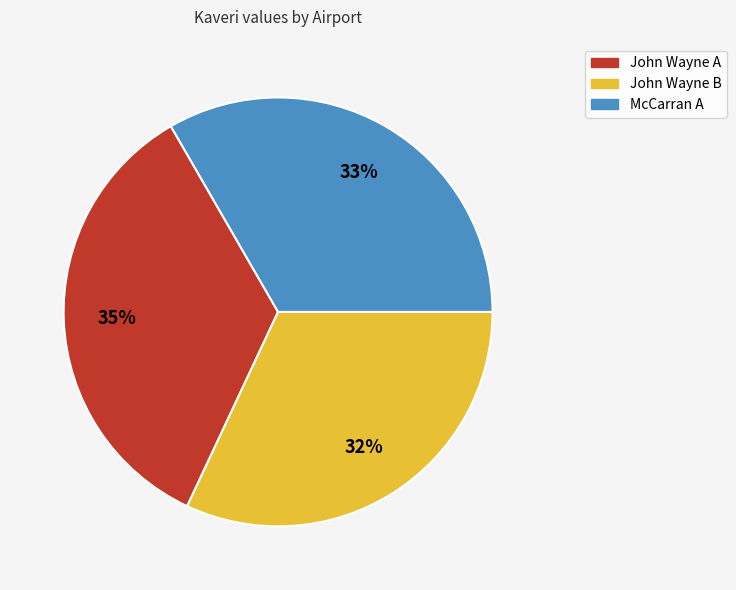

Between McCarran A and John Wayne B, which is larger?

McCarran A